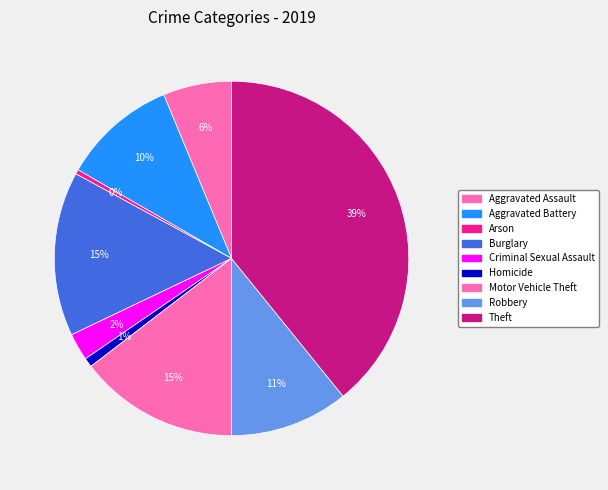

Is there a majority slice in this chart?

No